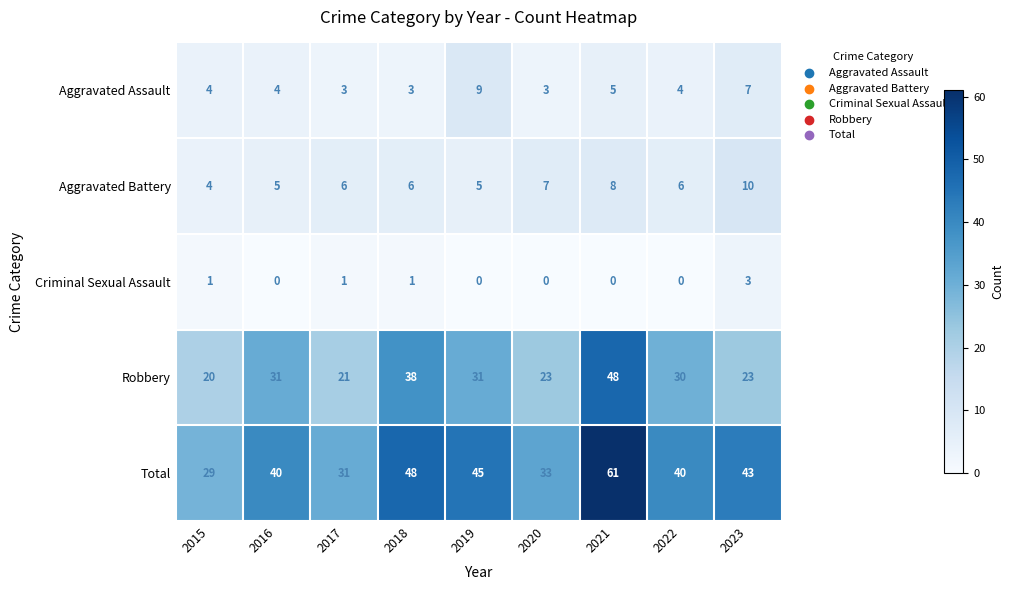

The value of Robbery at 2022 is 53. True or false?

False